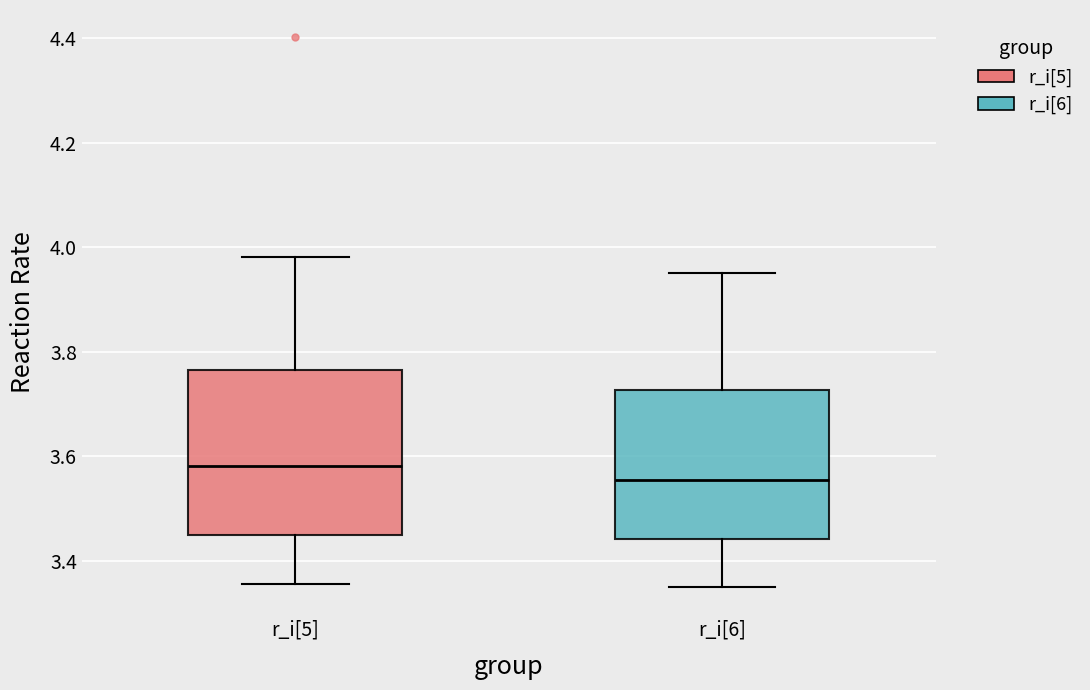

Reading left to right, transcribe this box plot: for each box, give where its median line is, the range the box spans, and where its two whiskers end, as read against the y-axis. The values are not printed on the chart, so give them approximately, as read against the axis.

r_i[5]: median 3.58, box 3.44 to 3.76, whiskers 3.36 to 3.98
r_i[6]: median 3.56, box 3.44 to 3.72, whiskers 3.34 to 3.96